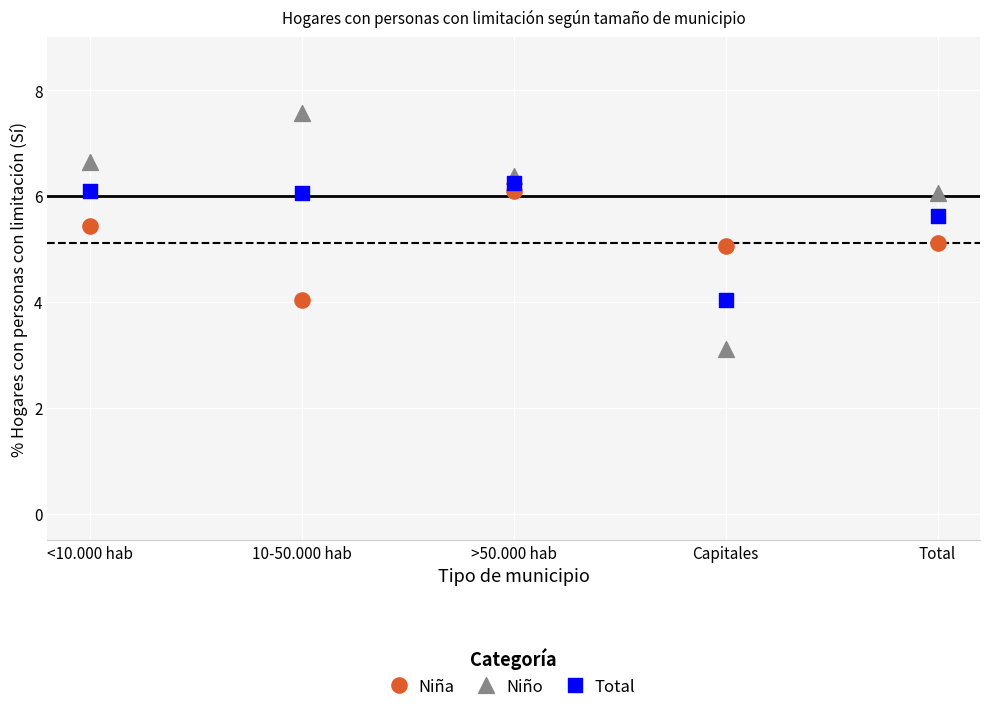

Which series reaches the maximum Y coordinate?

Niño